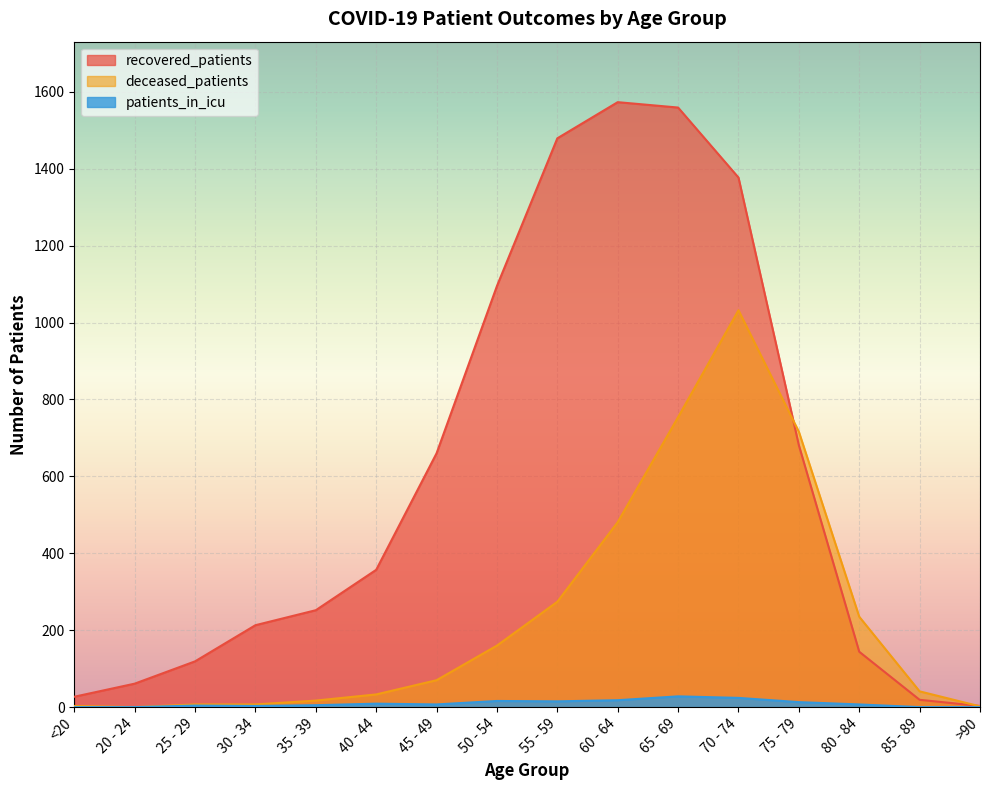

What are all the series names shown in the legend?

recovered_patients, deceased_patients, patients_in_icu